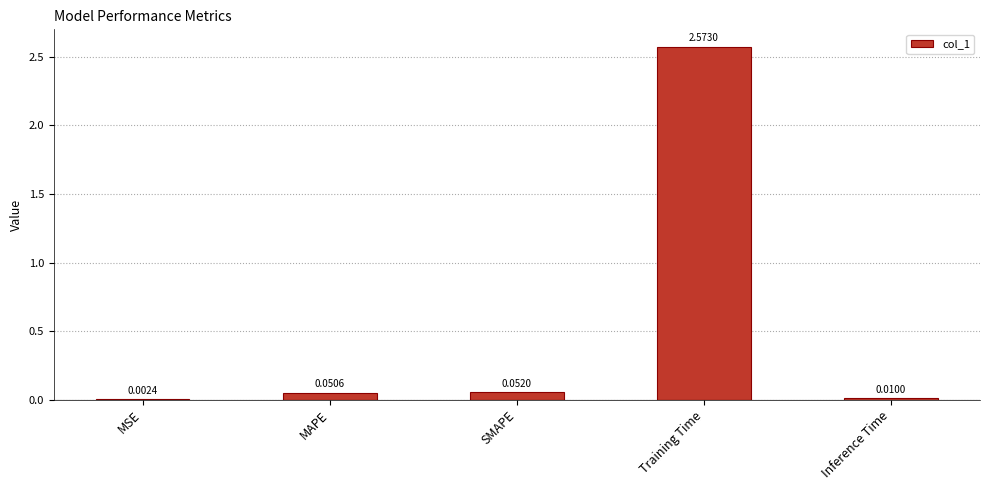

Which label corresponds to the largest value in the chart?

Training Time